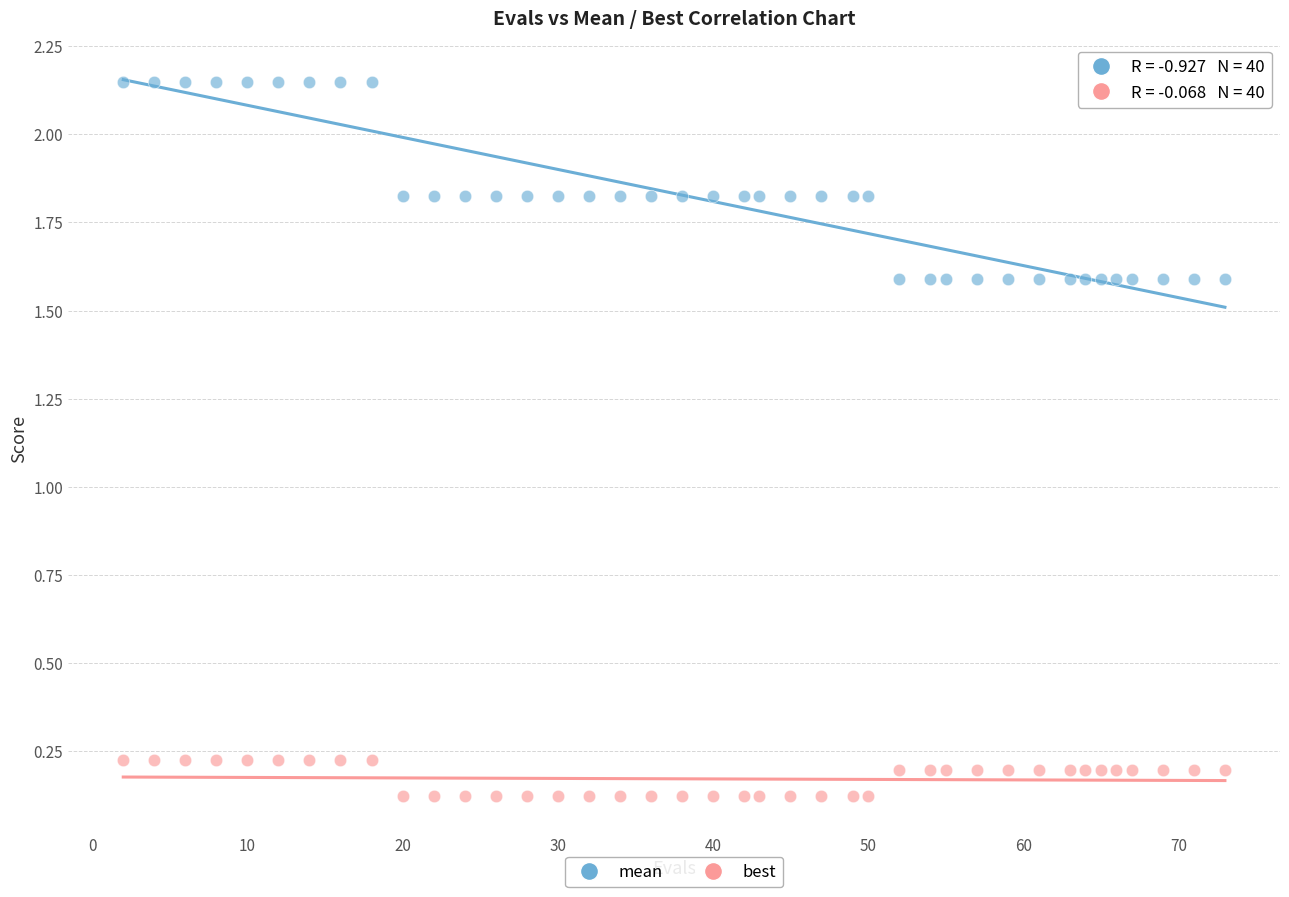

Which series has the largest Y range (max minus min)?

mean